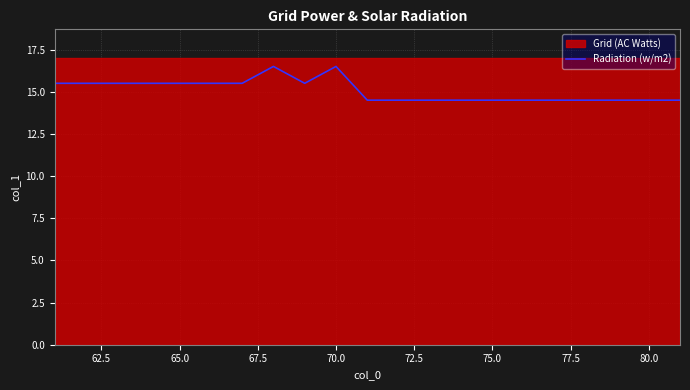

Approximately how many times larger is the value at 72.5 compared to 62.5?

1.0